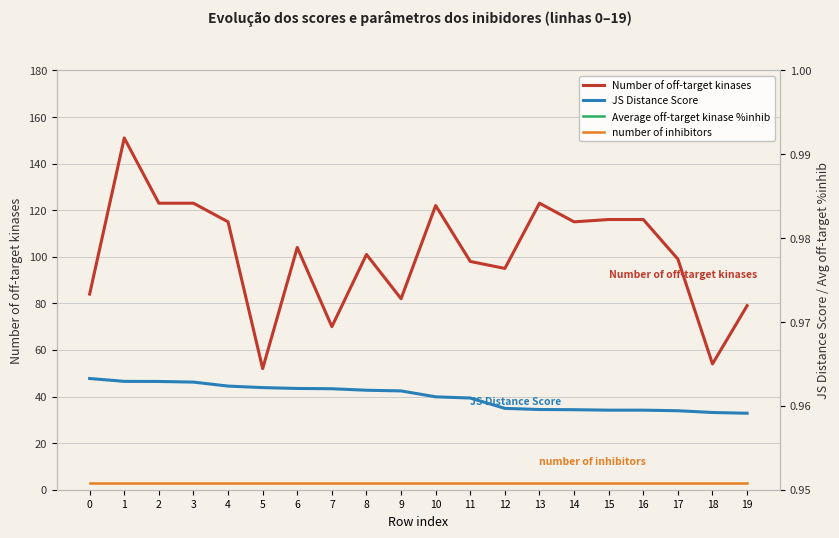

The Number of off-target kinases series shows 187.3 at 10. True or false?

False